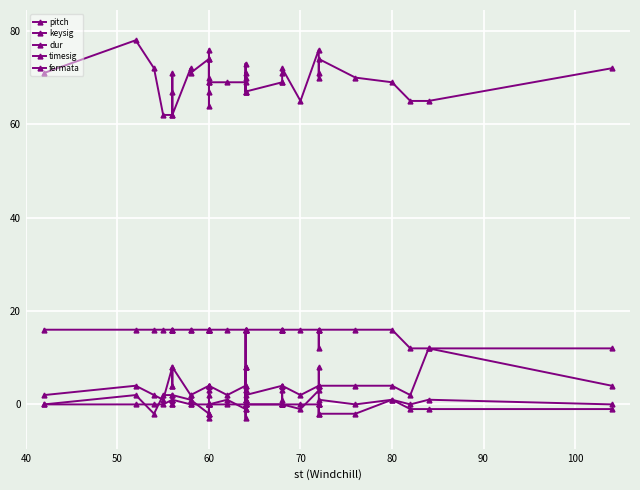

Which series has the widest spread of values?

pitch